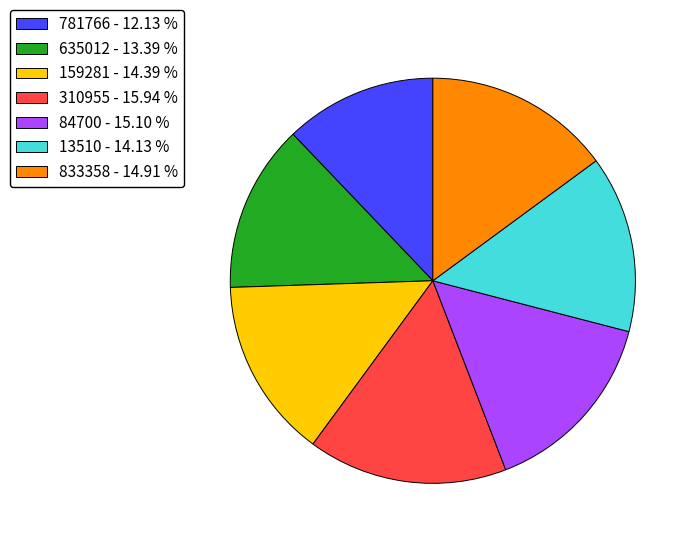

Approximately how many times larger is the value at 833358 - 14.91 % compared to 84700 - 15.10 %?

1.0